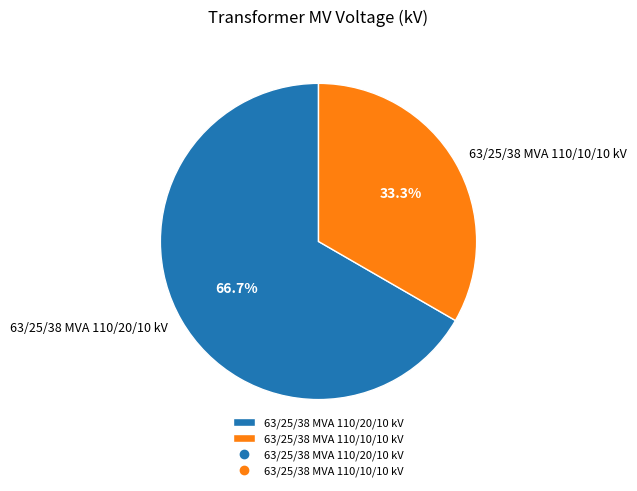

What is the ratio of the value at 63/25/38 MVA 110/10/10 kV to the value at 63/25/38 MVA 110/20/10 kV?

0.5